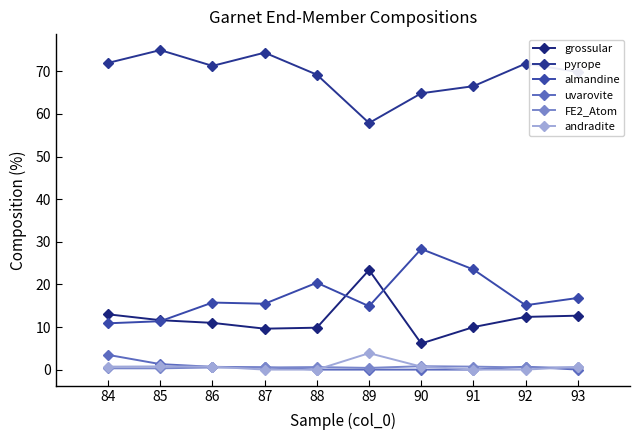

What is the maximum value shown in the chart?

75.0